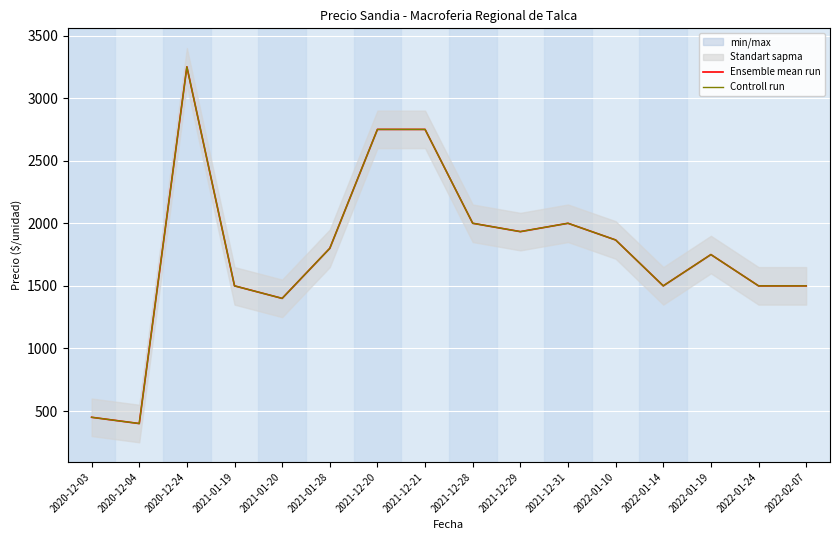

How many distinct data groups are displayed?

2